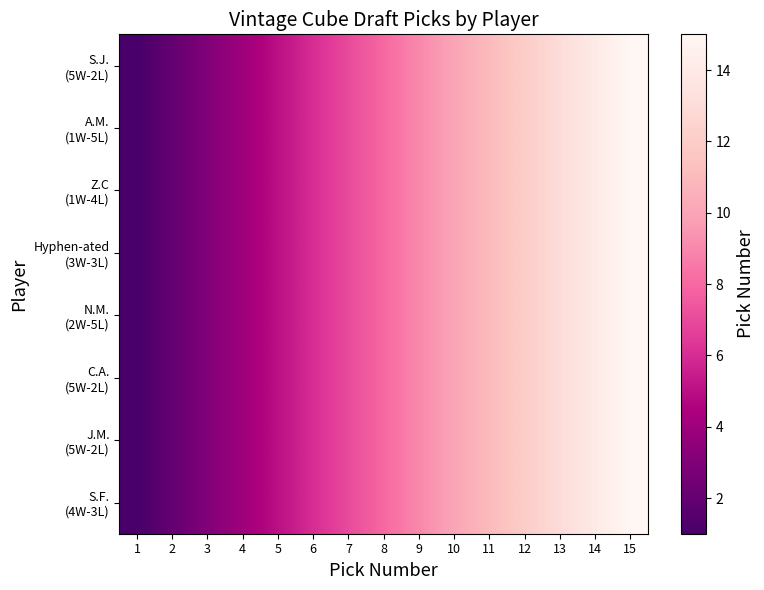

Rank the series by their maximum value, from highest to lowest.

S.J. (5W-2L), A.M. (1W-5L), Z.C (1W-4L), Hyphen-ated (3W-3L), N.M. (2W-5L), C.A. (5W-2L), J.M. (5W-2L), S.F. (4W-3L)